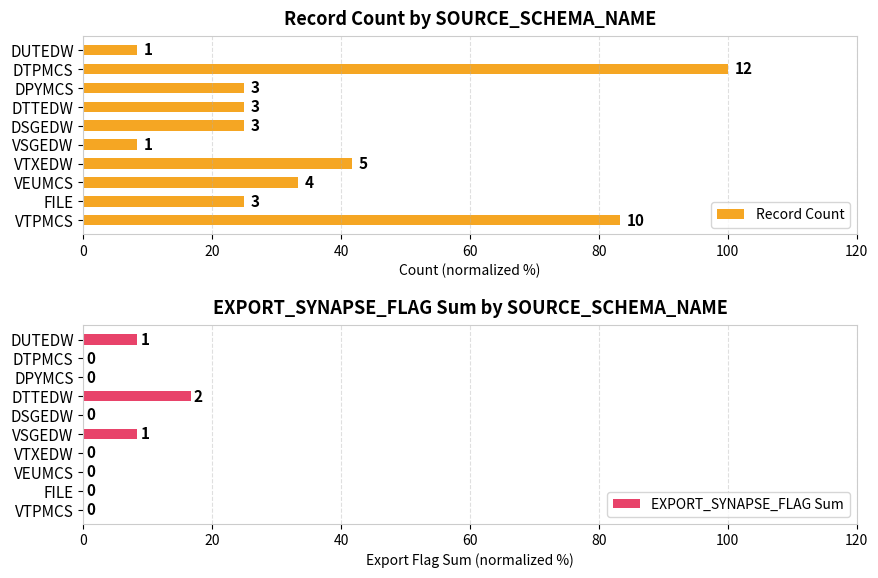

Which series has the largest range (max minus min)?

Record Count